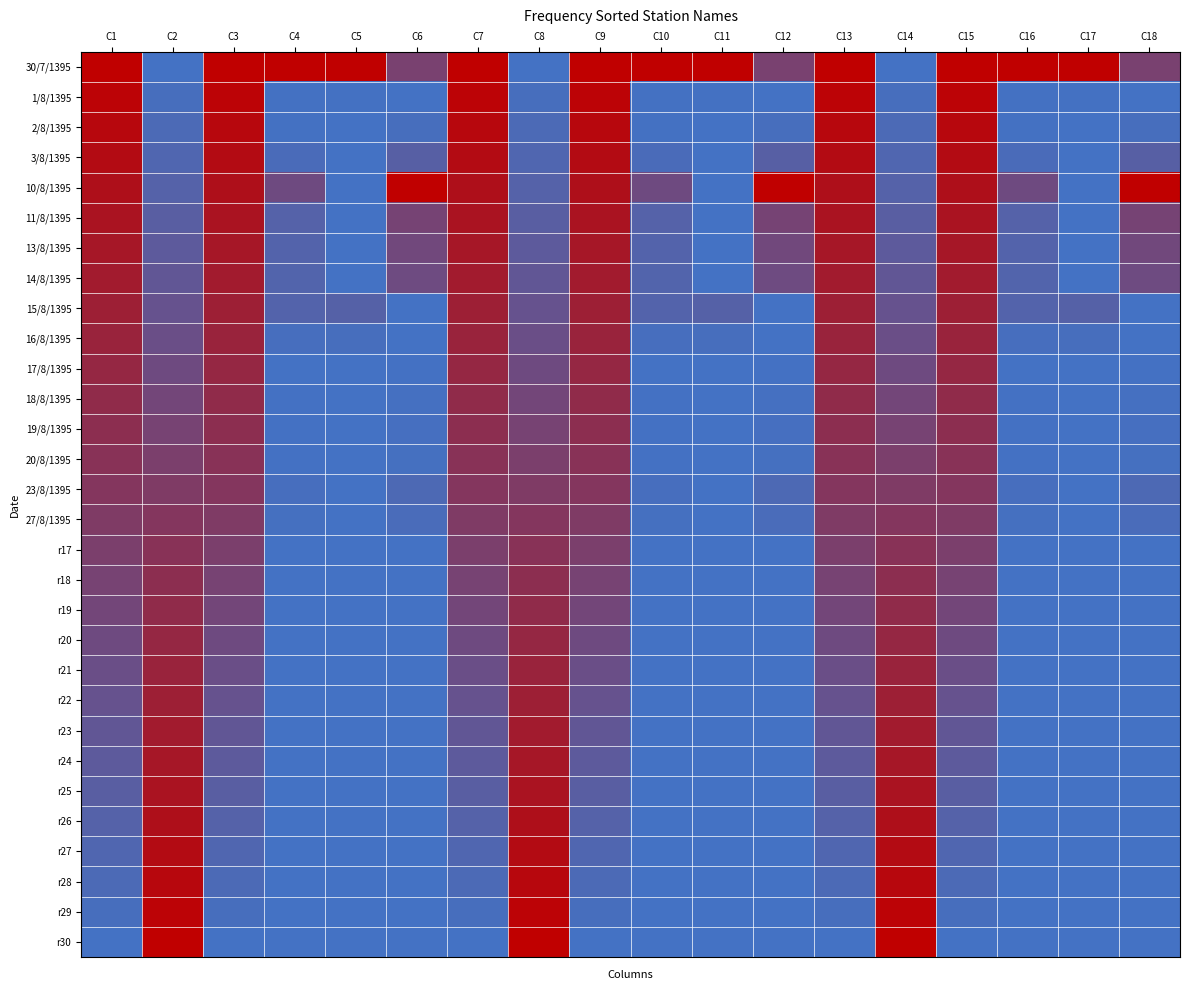

At C12, list the series in order from smallest to largest.

15/8/1395, 16/8/1395, r17, r18, r19, r20, r21, r22, r23, r24, r25, r26, r27, r28, r29, r30, 1/8/1395, 17/8/1395, 18/8/1395, 20/8/1395, 19/8/1395, 2/8/1395, 27/8/1395, 23/8/1395, 3/8/1395, 14/8/1395, 13/8/1395, 11/8/1395, 30/7/1395, 10/8/1395